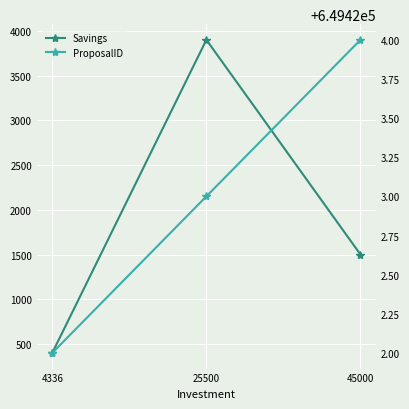

At which label does Savings first exceed 1500?

25500